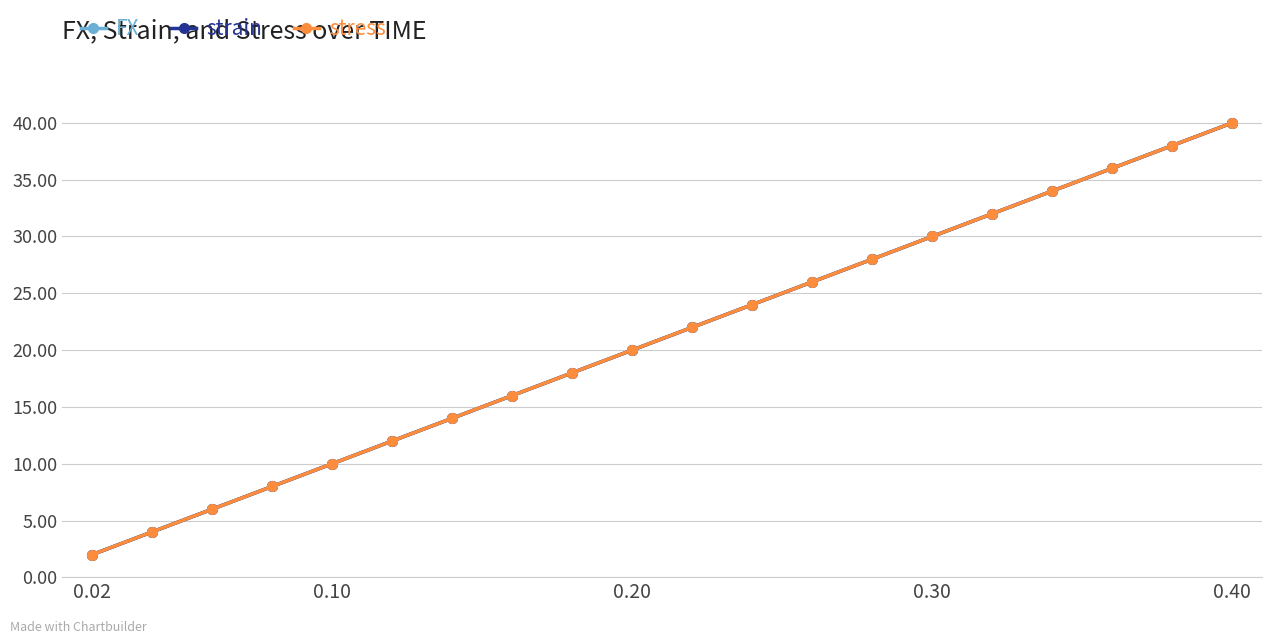

Rank the series by their maximum value, from highest to lowest.

FX, strain, stress